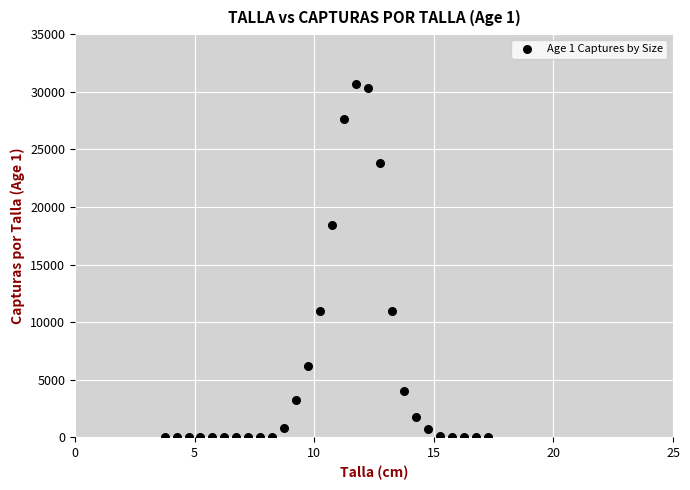

What is the range of Y values (max minus min)?

30670.1